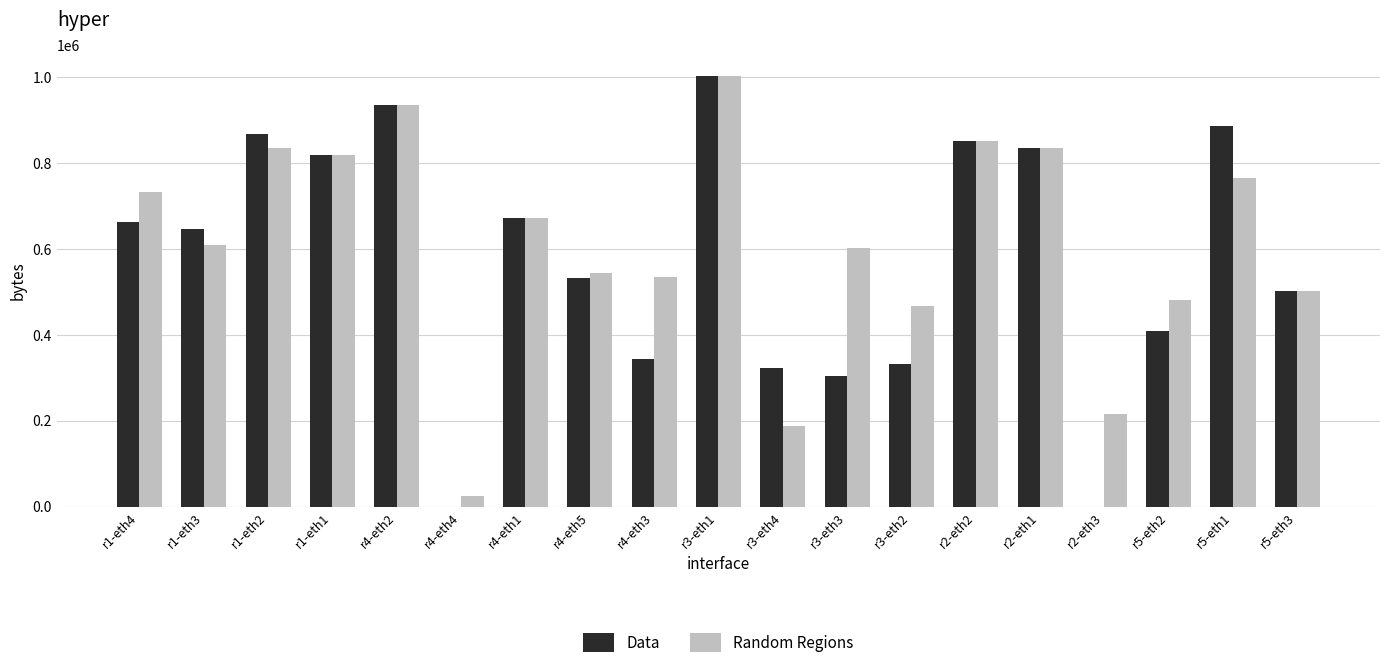

Which label corresponds to the largest value in the chart?

r3-eth1